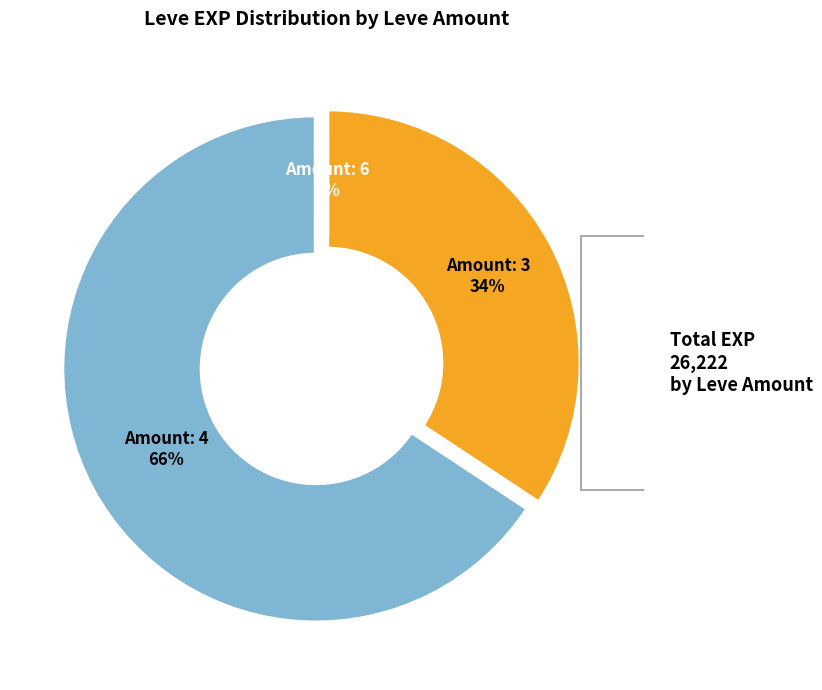

Is there a majority slice in this chart?

Yes